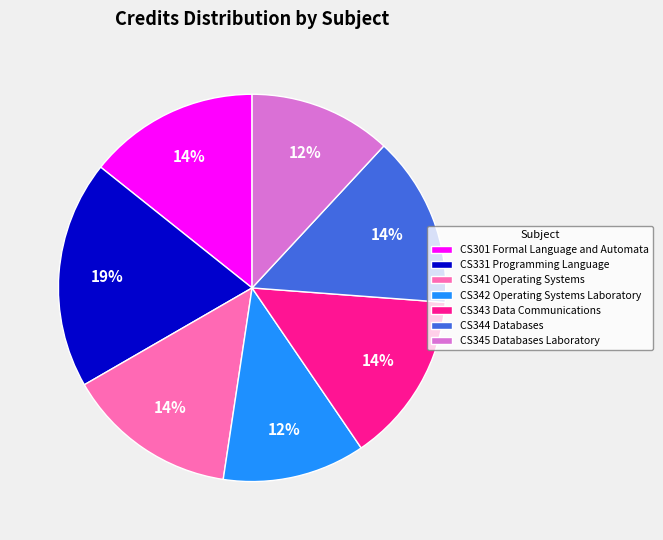

True or false: CS301 Formal Language and Automata accounts for 4% of the total.

False